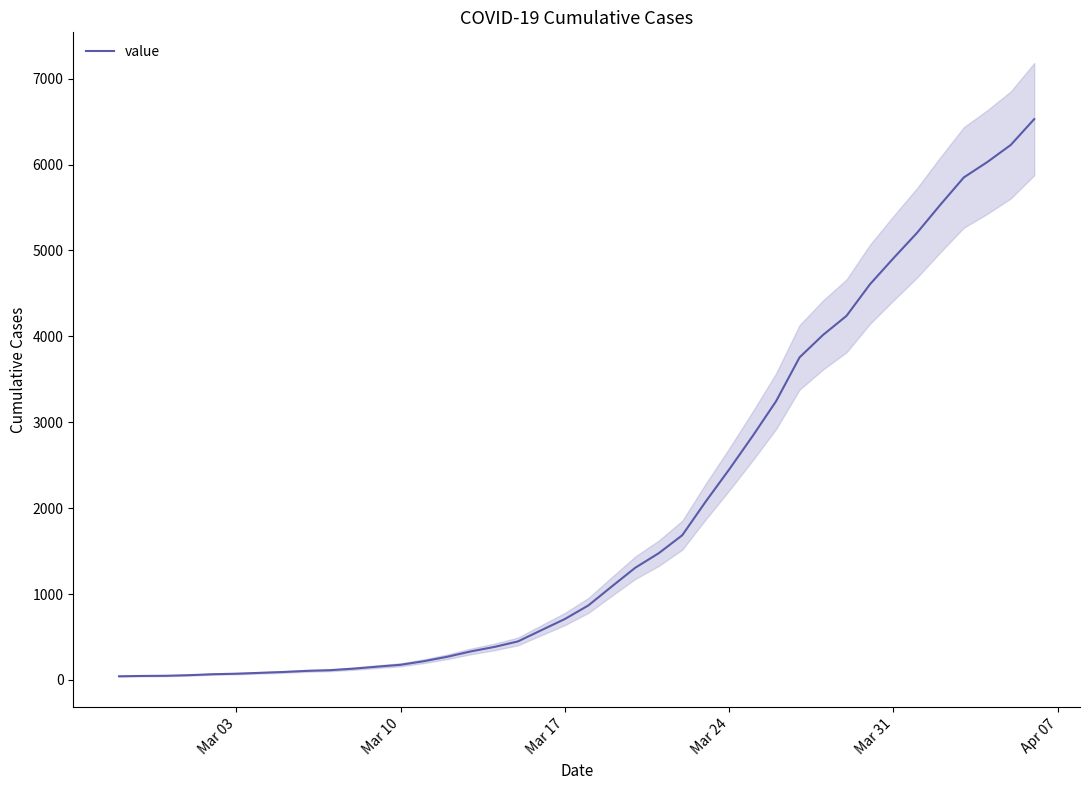

What is the maximum value shown in the chart?

6529